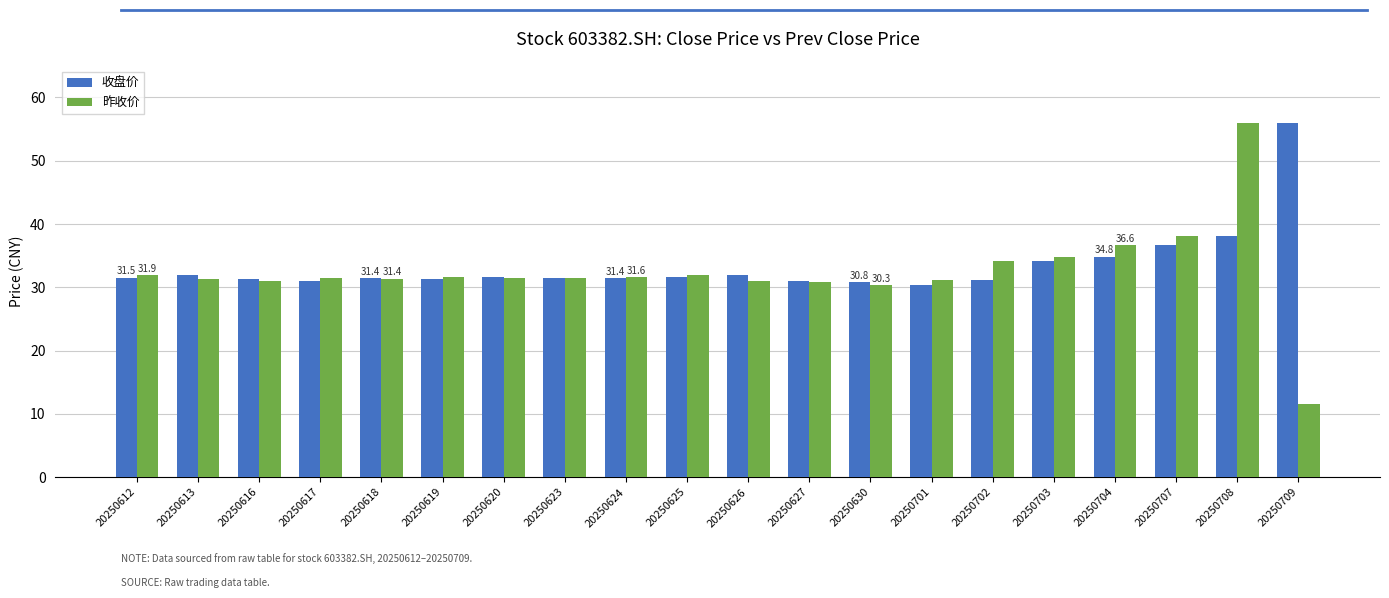

Which category has the lowest value in the 昨收价 series?

20250709